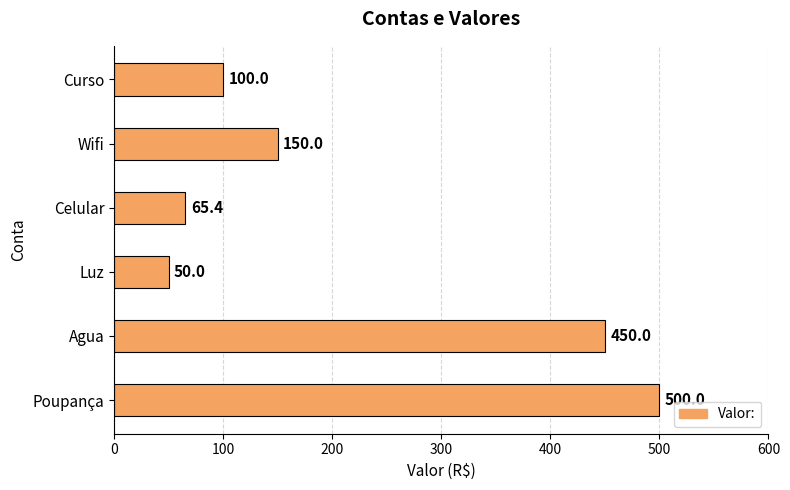

What is the change in value from Wifi to Curso?

-50.0